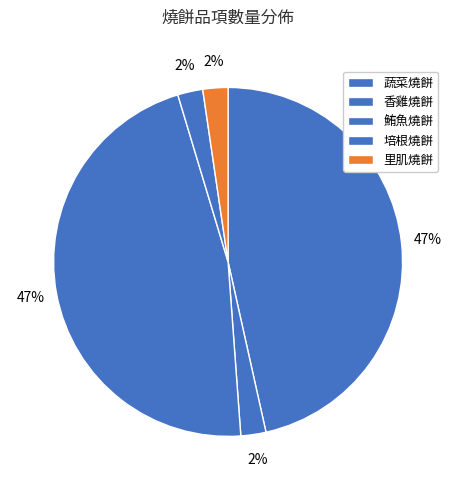

To the nearest percent, what percentage of the pie is 蔬菜燒餅?

47%